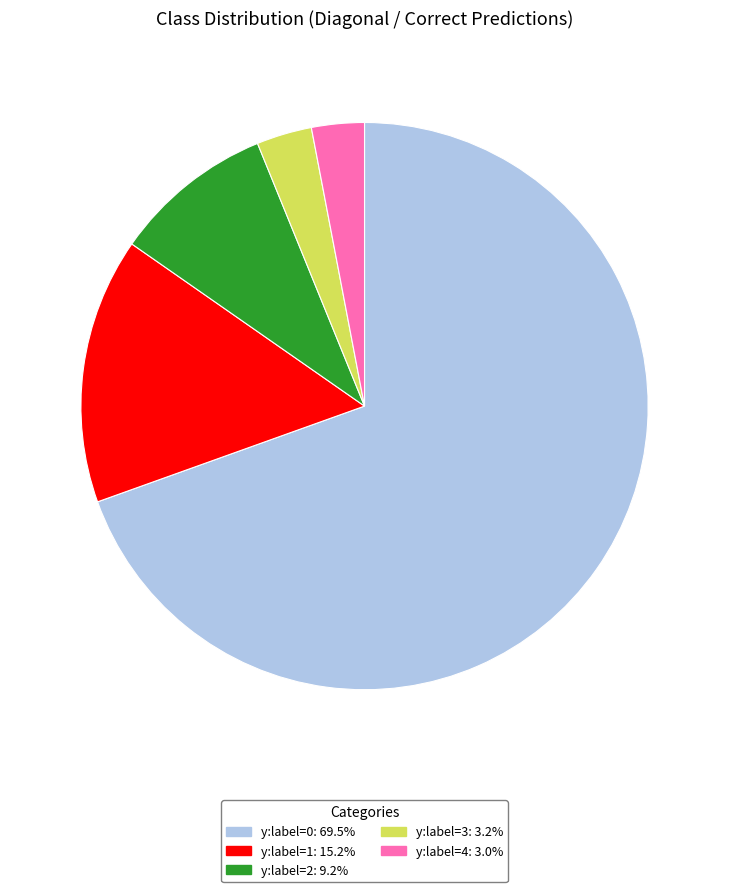

Which slice is the largest?

y:label=0